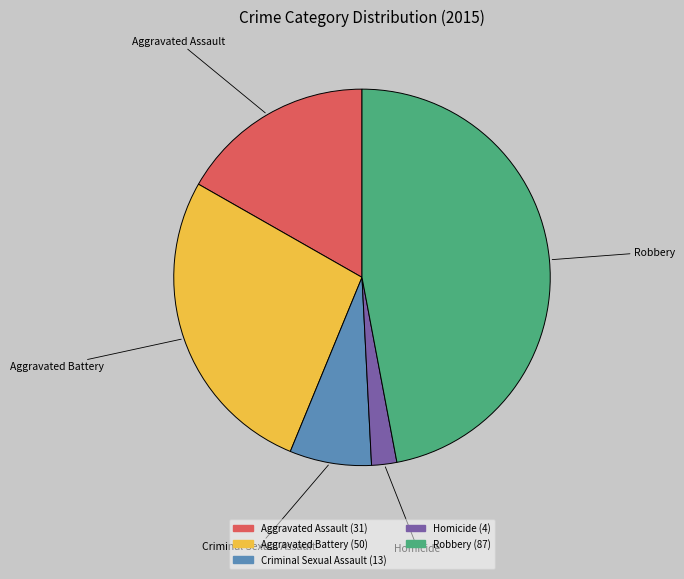

Which category has the biggest portion of the pie?

Robbery